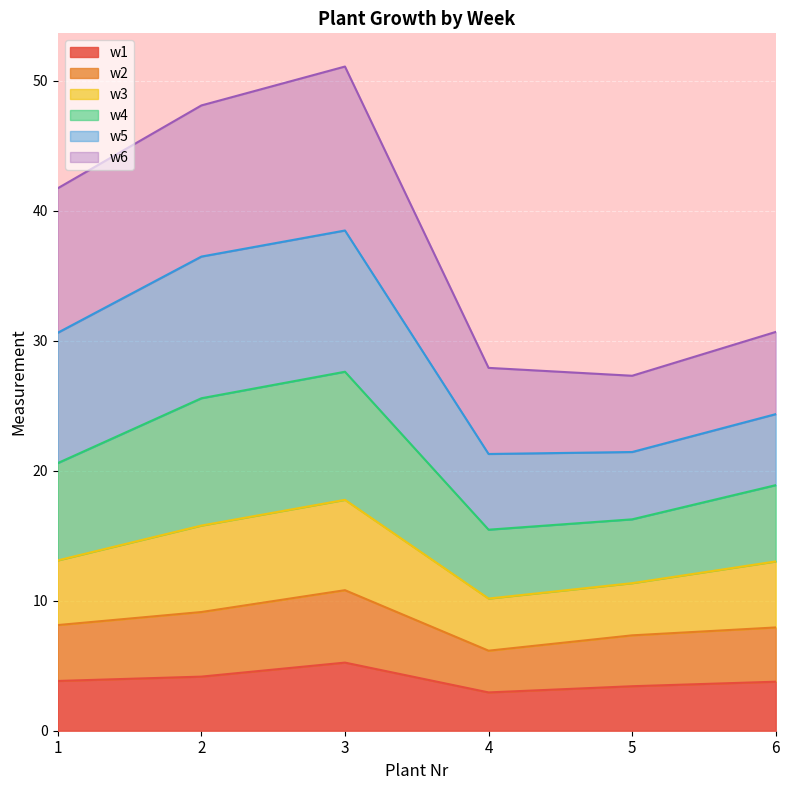

List the labels in order of w3 value, largest first.

3, 2, 1, 6, 5, 4